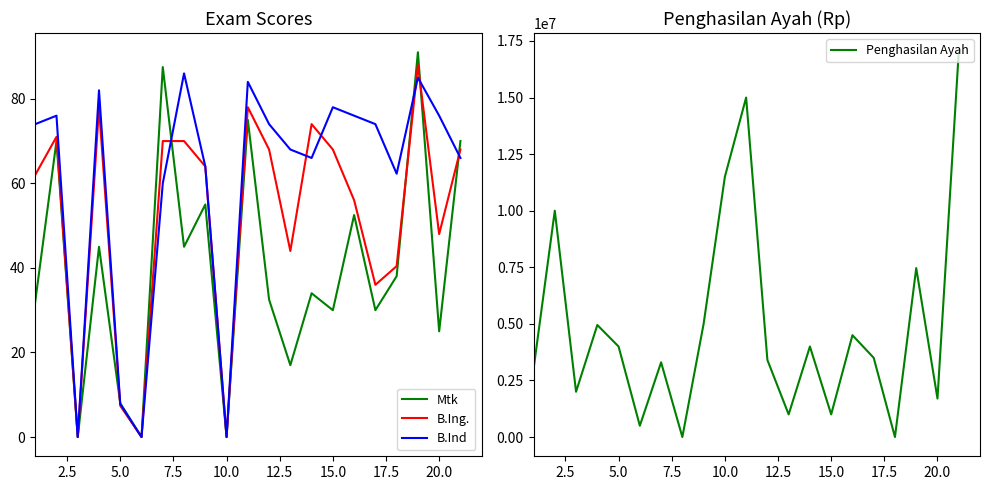

True or false: Mtk has a value of 0.0 at 10.0.

True